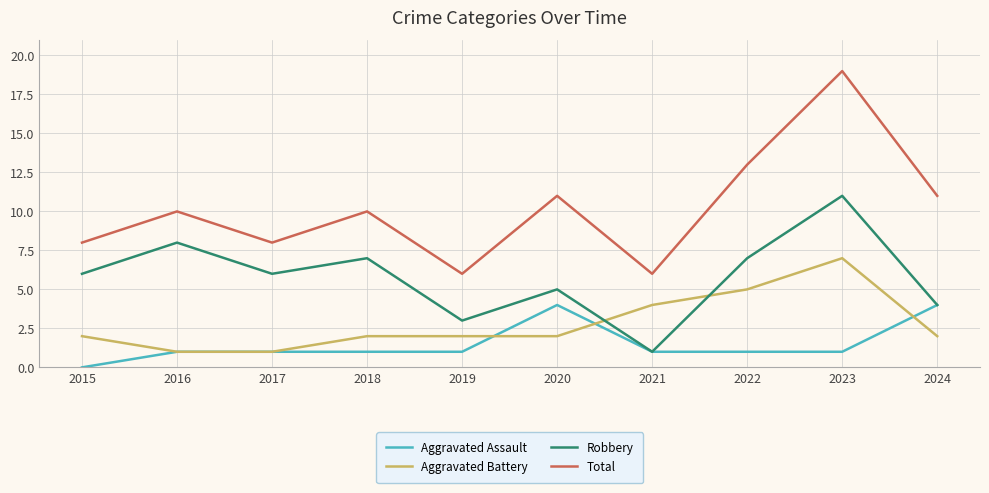

True or false: Total and Aggravated Battery cross at least once.

False